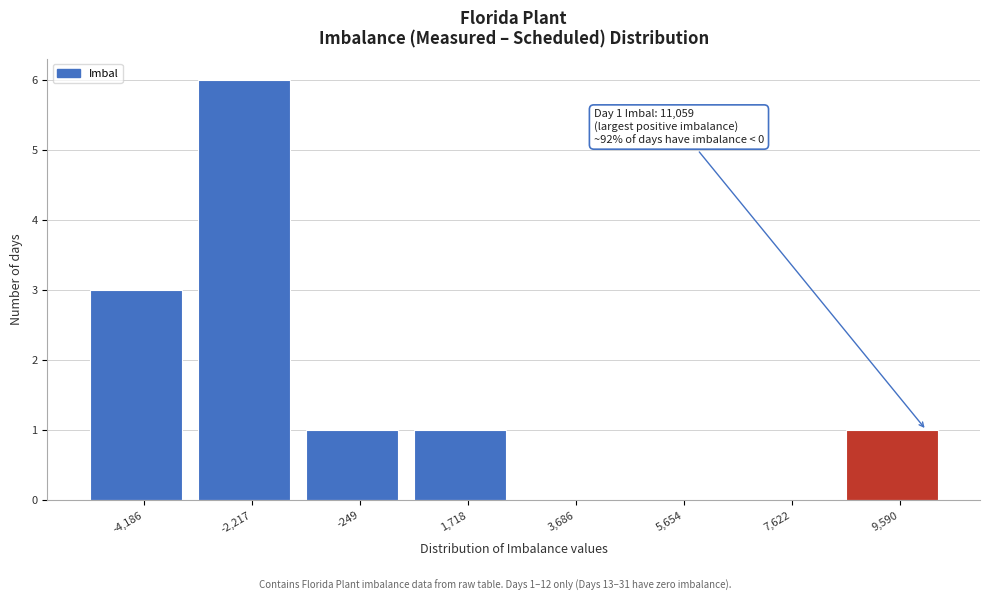

Reading left to right, list all the values displayed in this chart.

-4,186=3	-2,217=6	-249=1	1,718=1	3,686=0	5,654=0	7,622=0	9,590=1